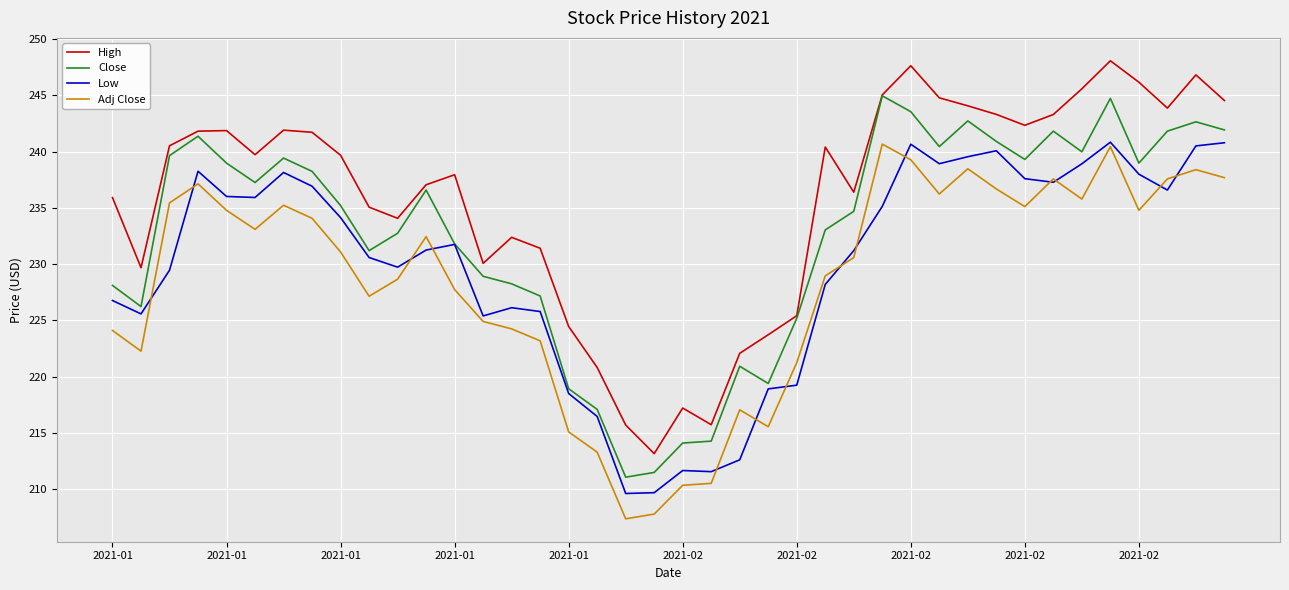

Which series has the largest total across all categories?

High